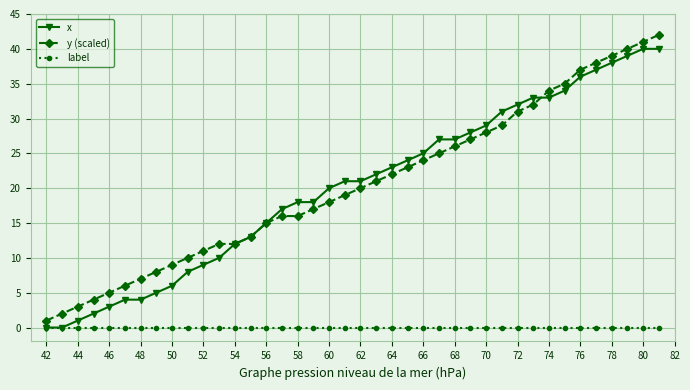

Rank the series by their maximum value, from highest to lowest.

y (scaled), x, label